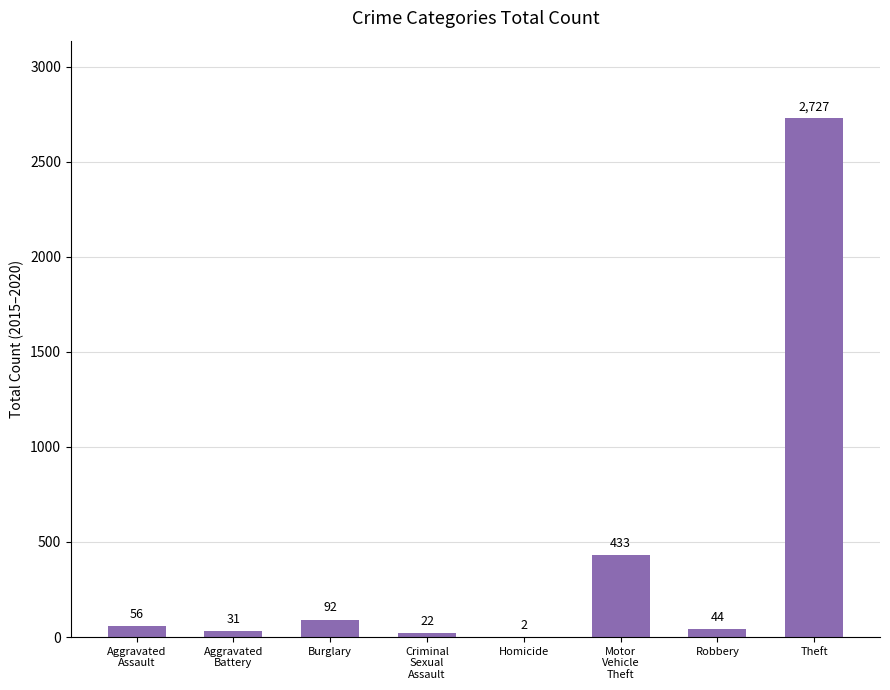

What is the difference between the values at Aggravated
Battery and Robbery?

13